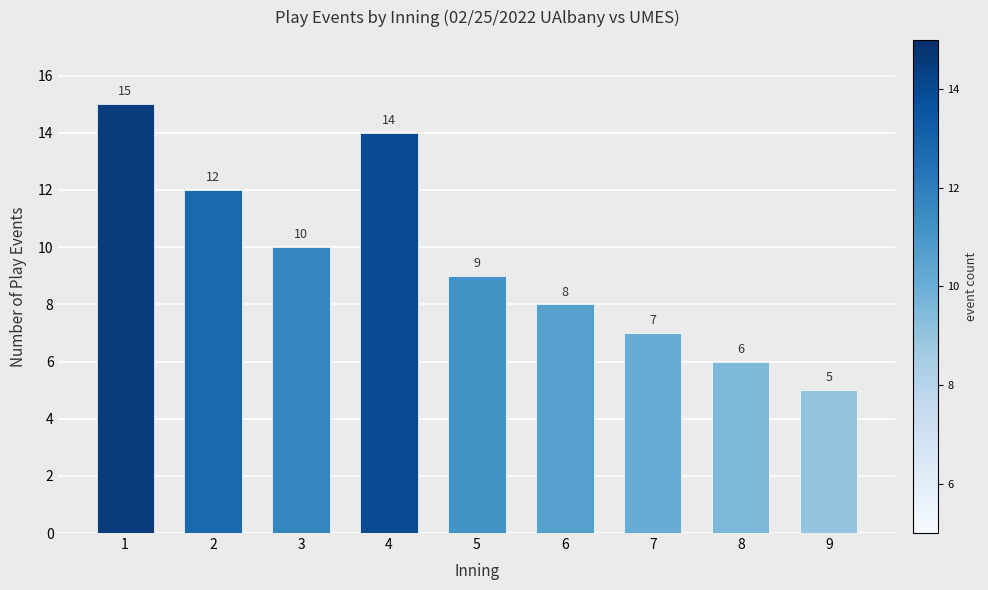

What is the difference between the maximum and minimum values?

10